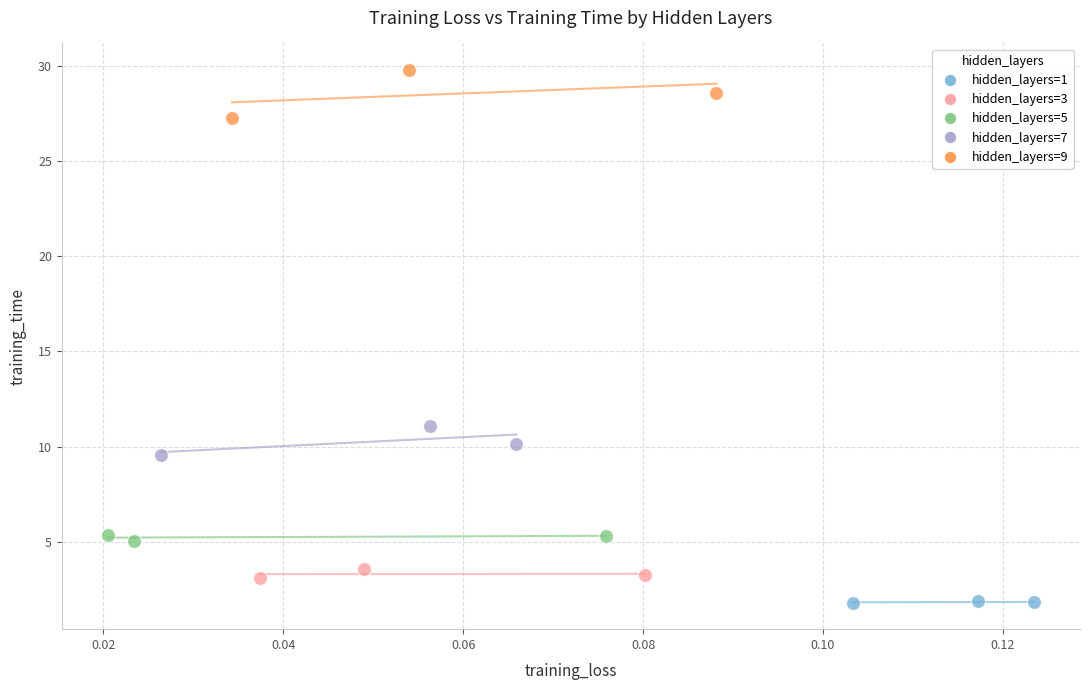

Which series reaches the maximum Y coordinate?

hidden_layers=9